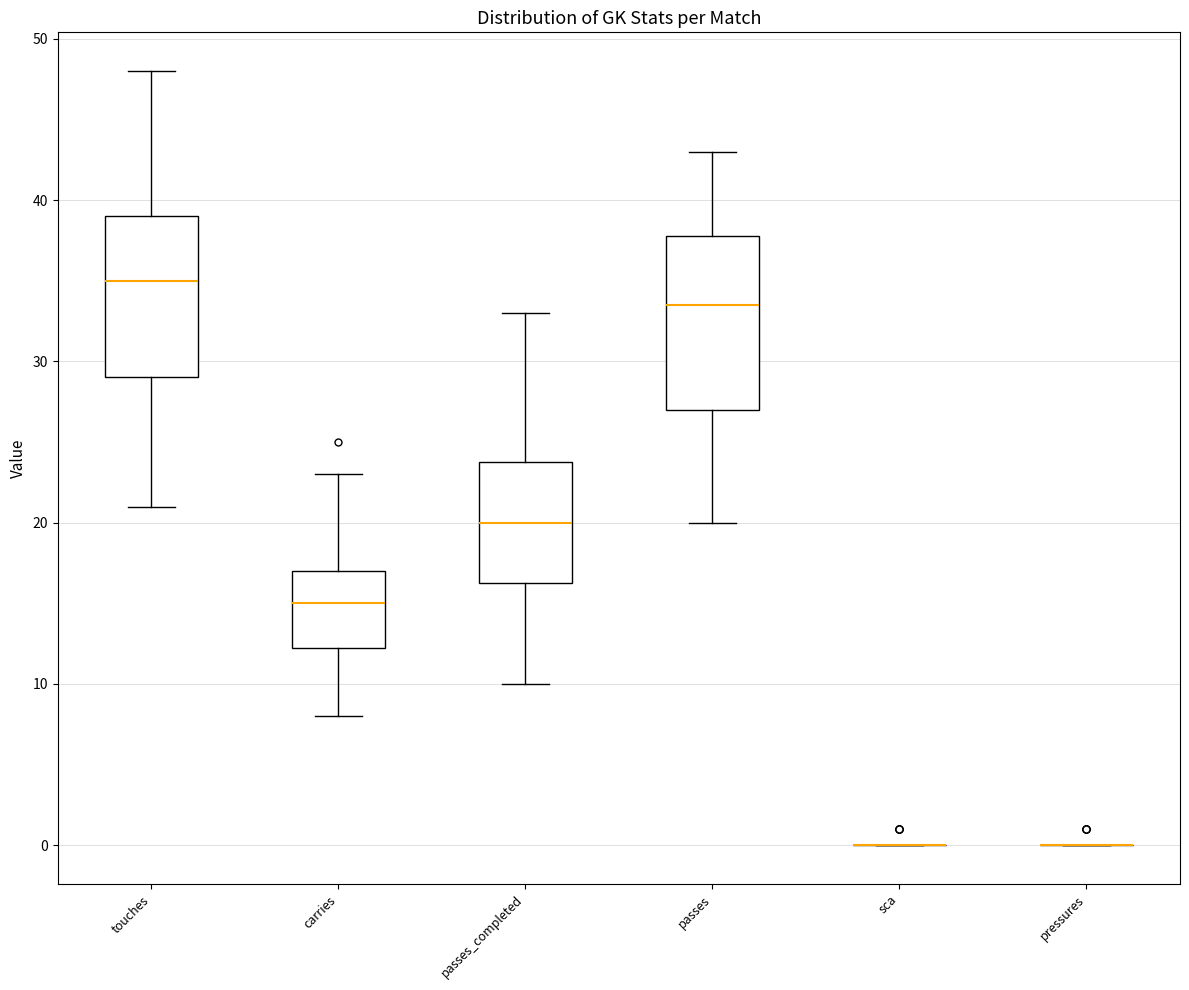

Reading left to right, read every box against the y-axis: the position of its median line, the range the box covers, and the ends of its whiskers. The values are not printed on the chart, so give them approximately, as read against the axis.

touches: median 35, box 29 to 39, whiskers 21 to 48
carries: median 15, box 12 to 17, whiskers 8 to 23
passes_completed: median 20, box 16 to 24, whiskers 10 to 33
passes: median 34, box 27 to 38, whiskers 20 to 43
sca: box collapsed to a line at 0, whiskers 0 to 0
pressures: box collapsed to a line at 0, whiskers 0 to 0